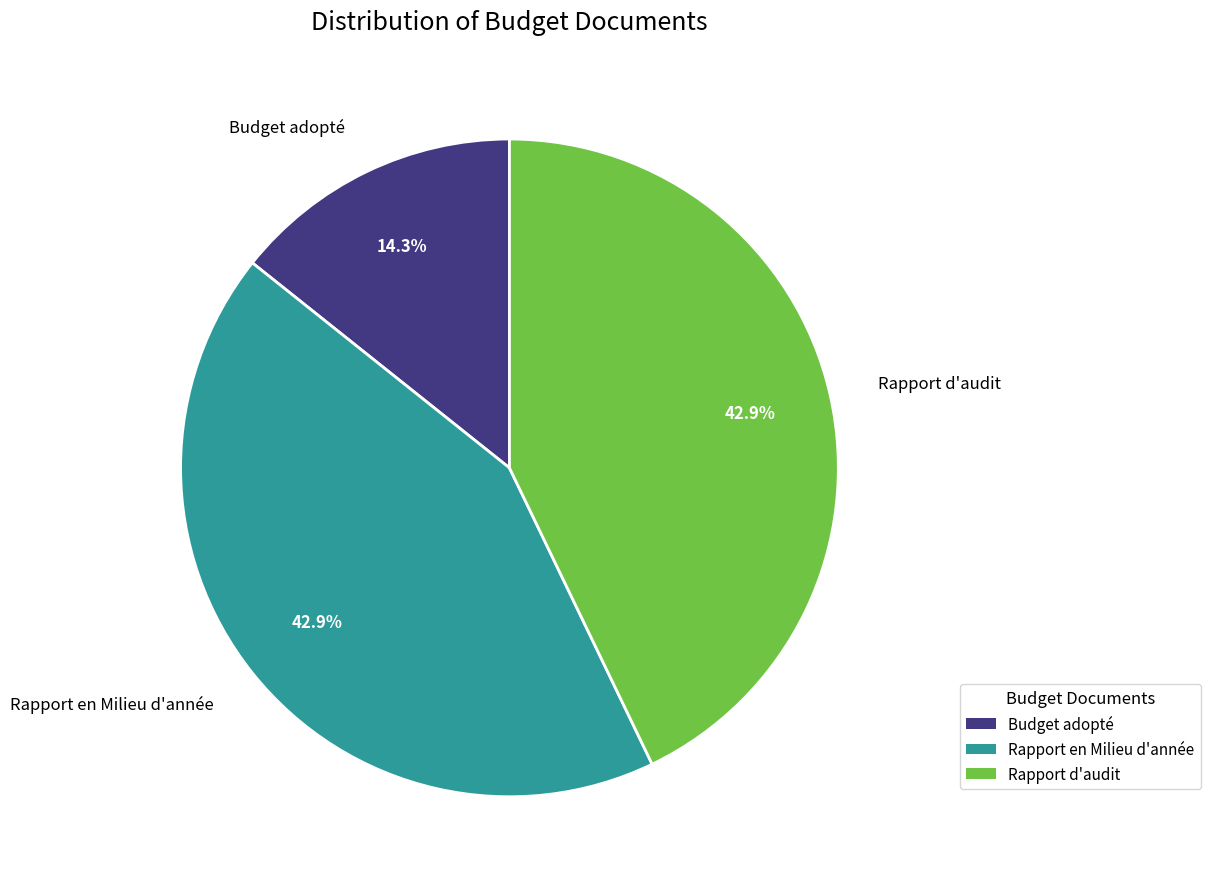

Combined, what portion of the pie is Budget adopté and Rapport en Milieu d'année?

57.1%